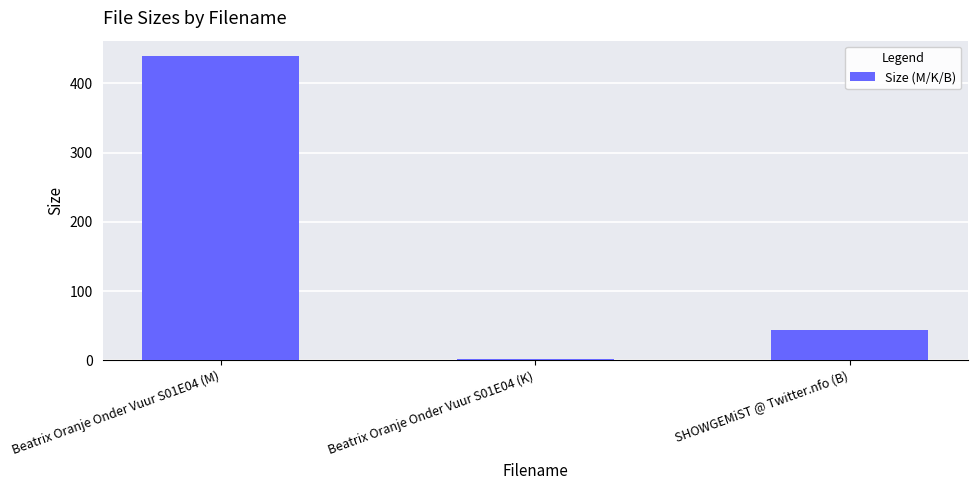

Where is the data nearest to the value 220?

SHOWGEMiST @ Twitter.nfo (B)